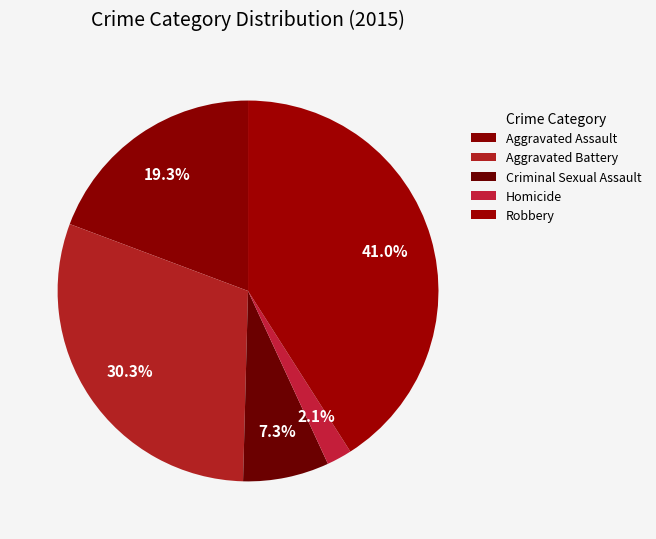

To the nearest percent, what is the combined percentage of Robbery and Homicide?

43%